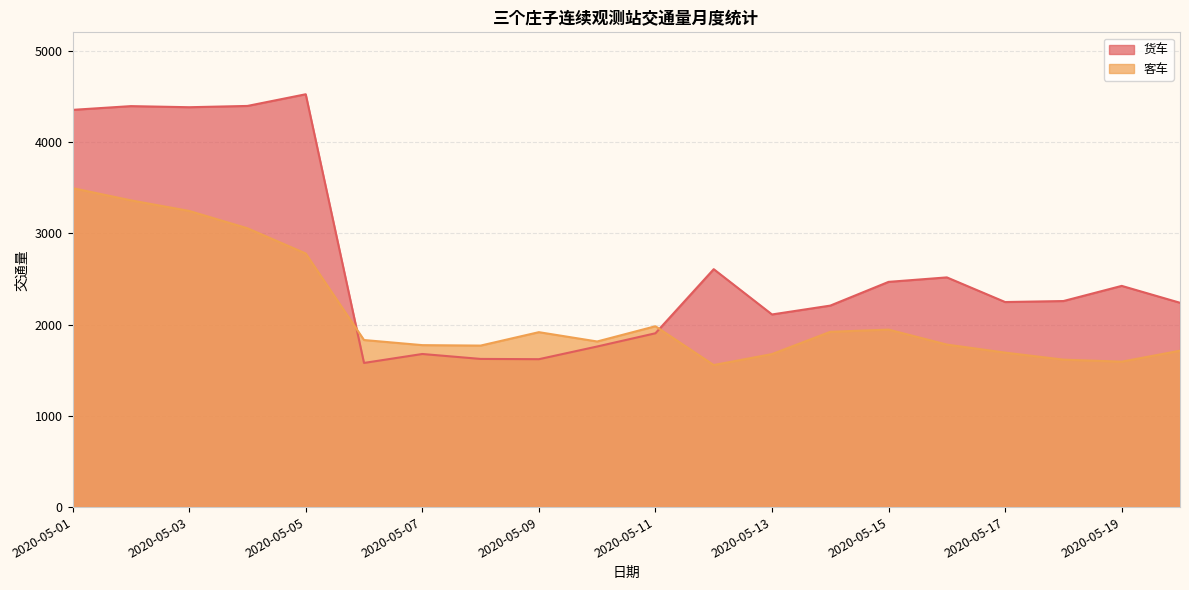

How many data points in 货车 are less than 2257?

10